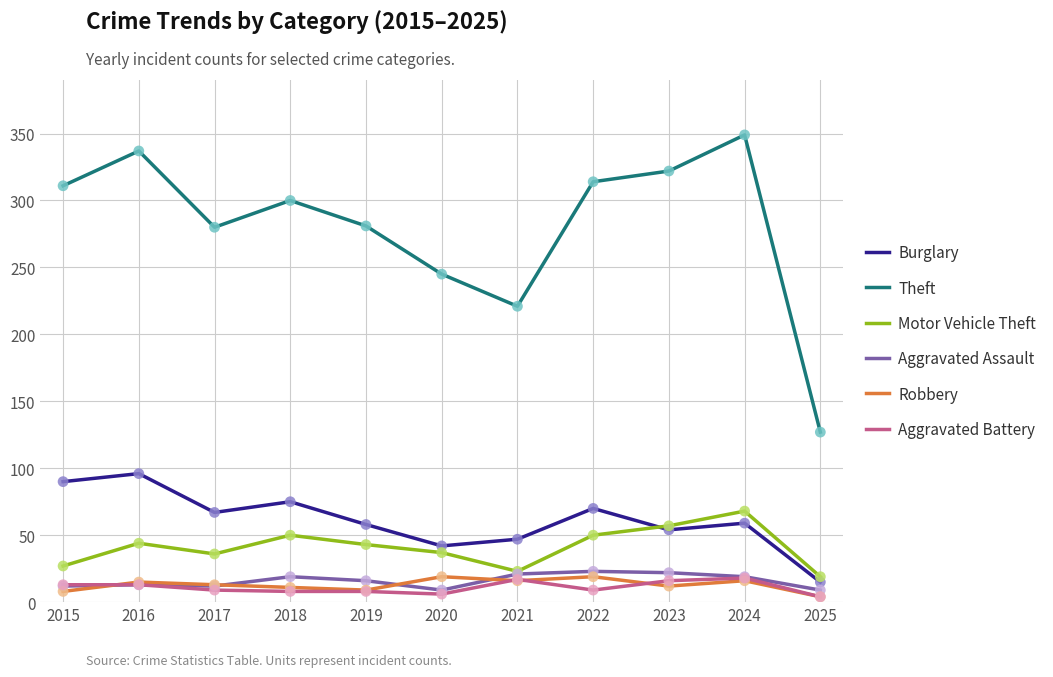

What is the total value across all series at 2021?

345